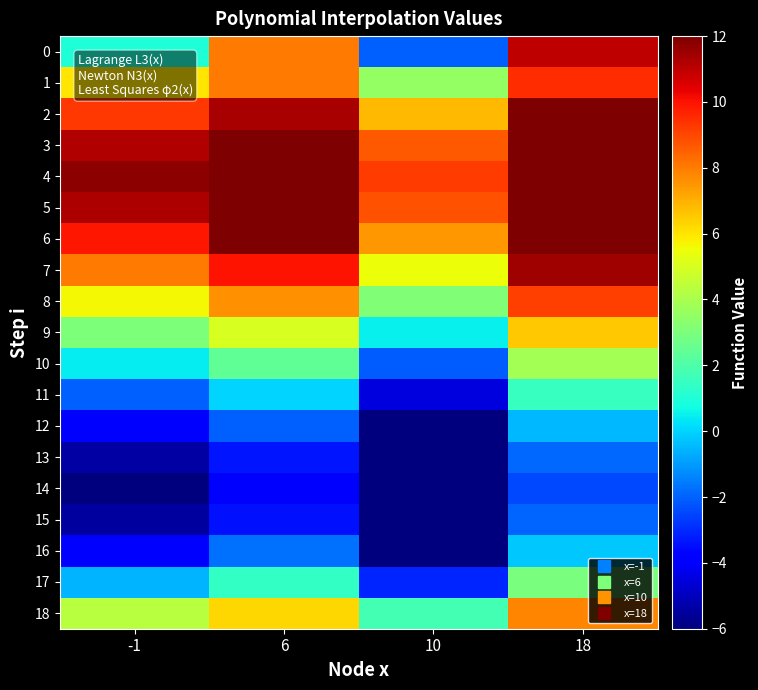

At which category does the chart reach its peak across all series?

18